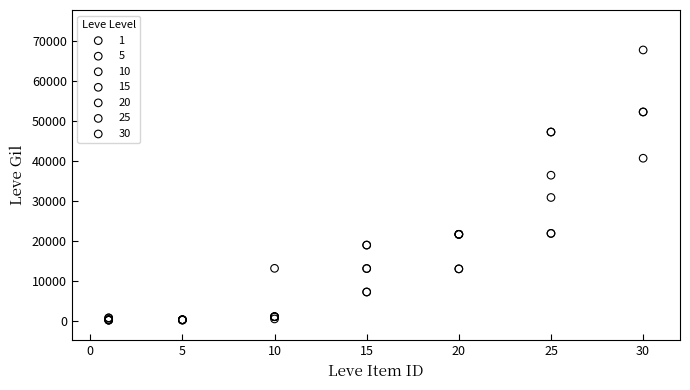

Which series reaches the maximum Y coordinate?

30